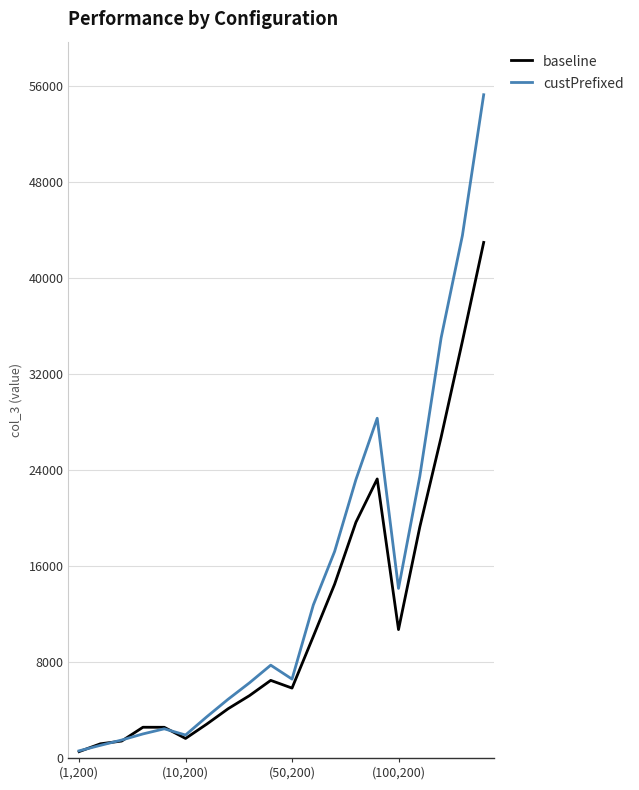

Rank the series by their average value, from highest to lowest.

custPrefixed, baseline